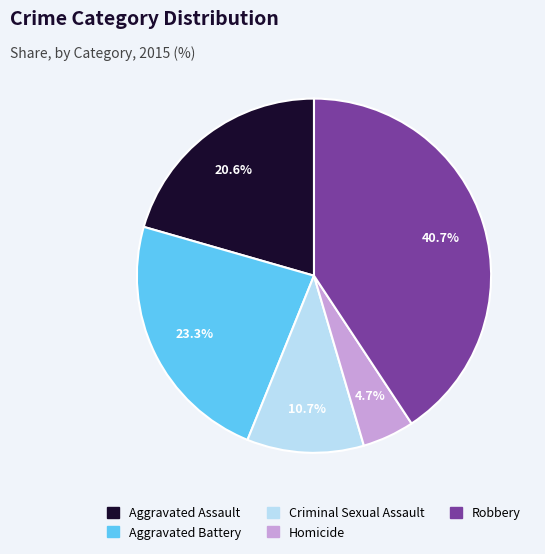

Approximately how many times larger is the value at Homicide compared to Criminal Sexual Assault?

0.4